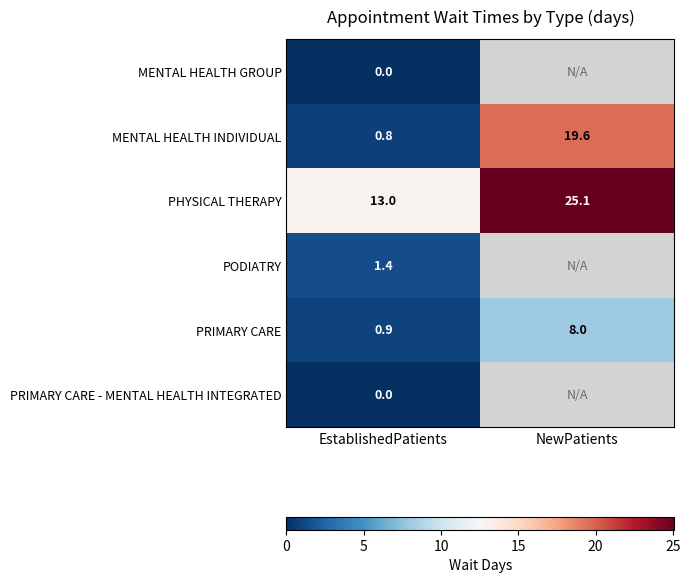

The PRIMARY CARE series shows 3.2 at NewPatients. True or false?

False